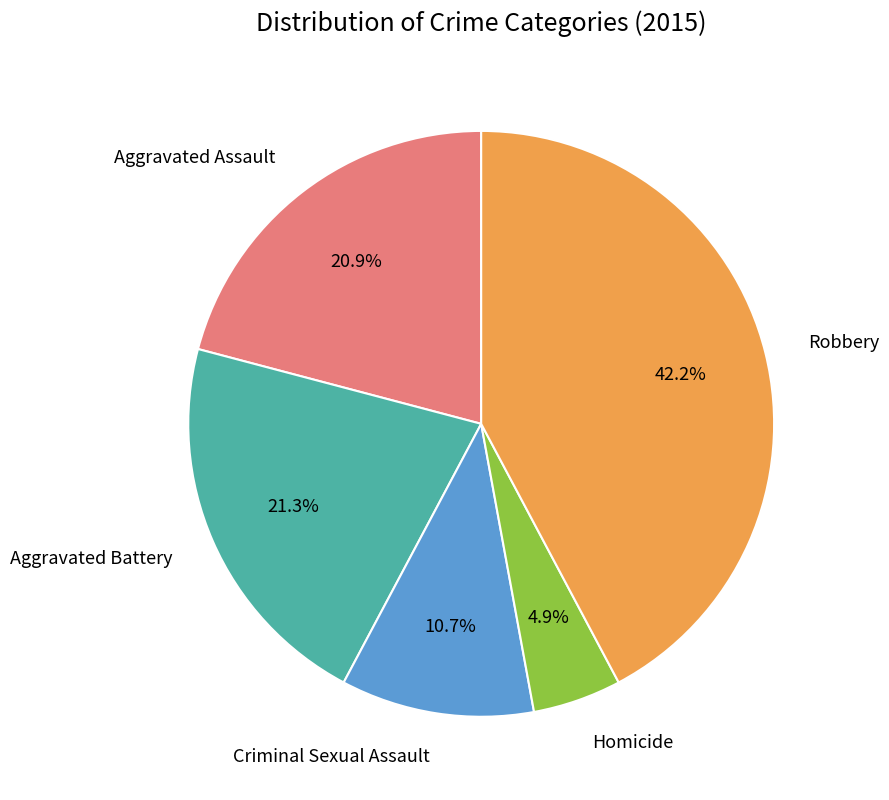

Does any single category account for the majority?

No